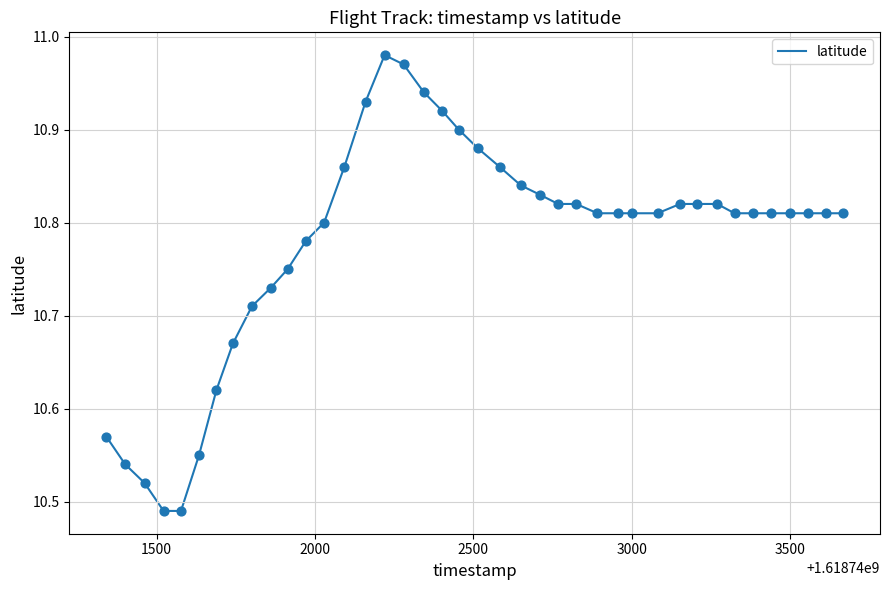

What is the difference between the maximum and minimum values?

0.5